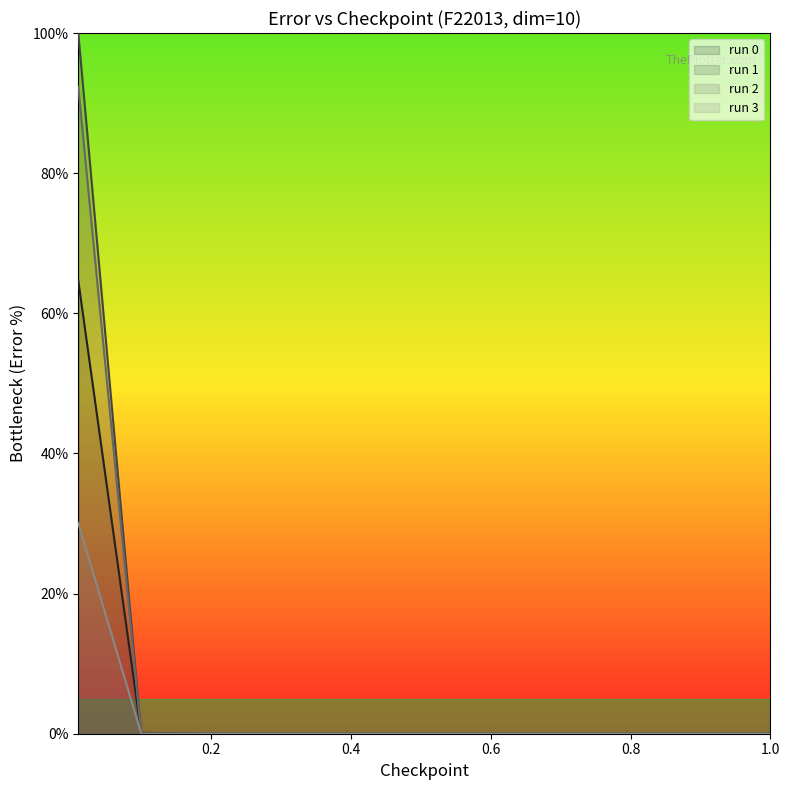

What is the maximum value shown in the chart?

100.0